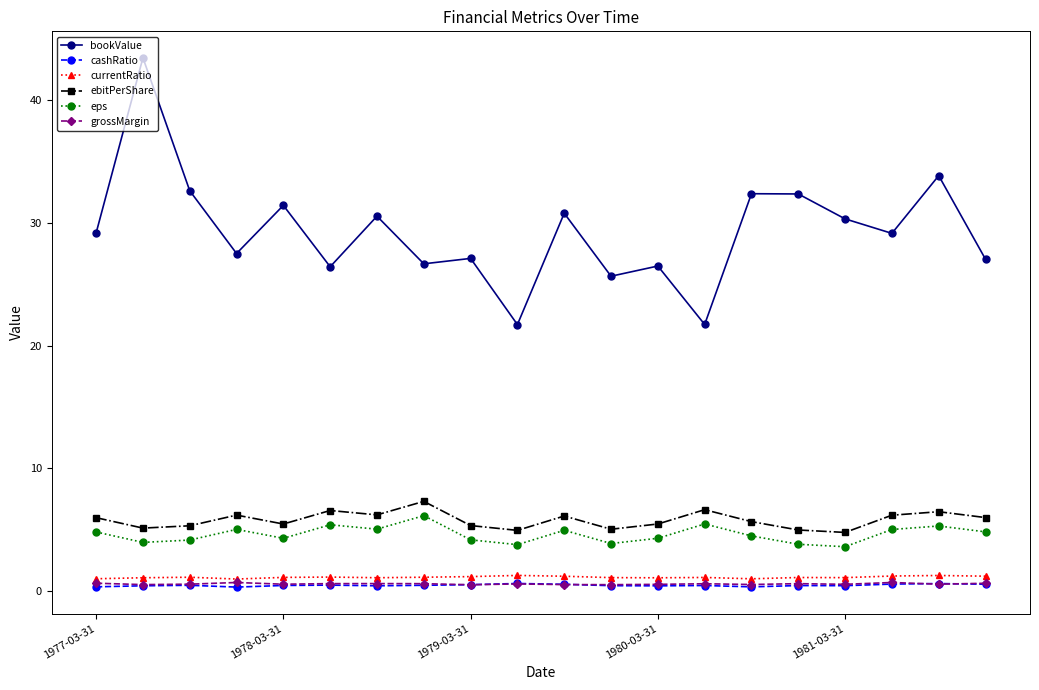

How many lines are shown in the chart?

6